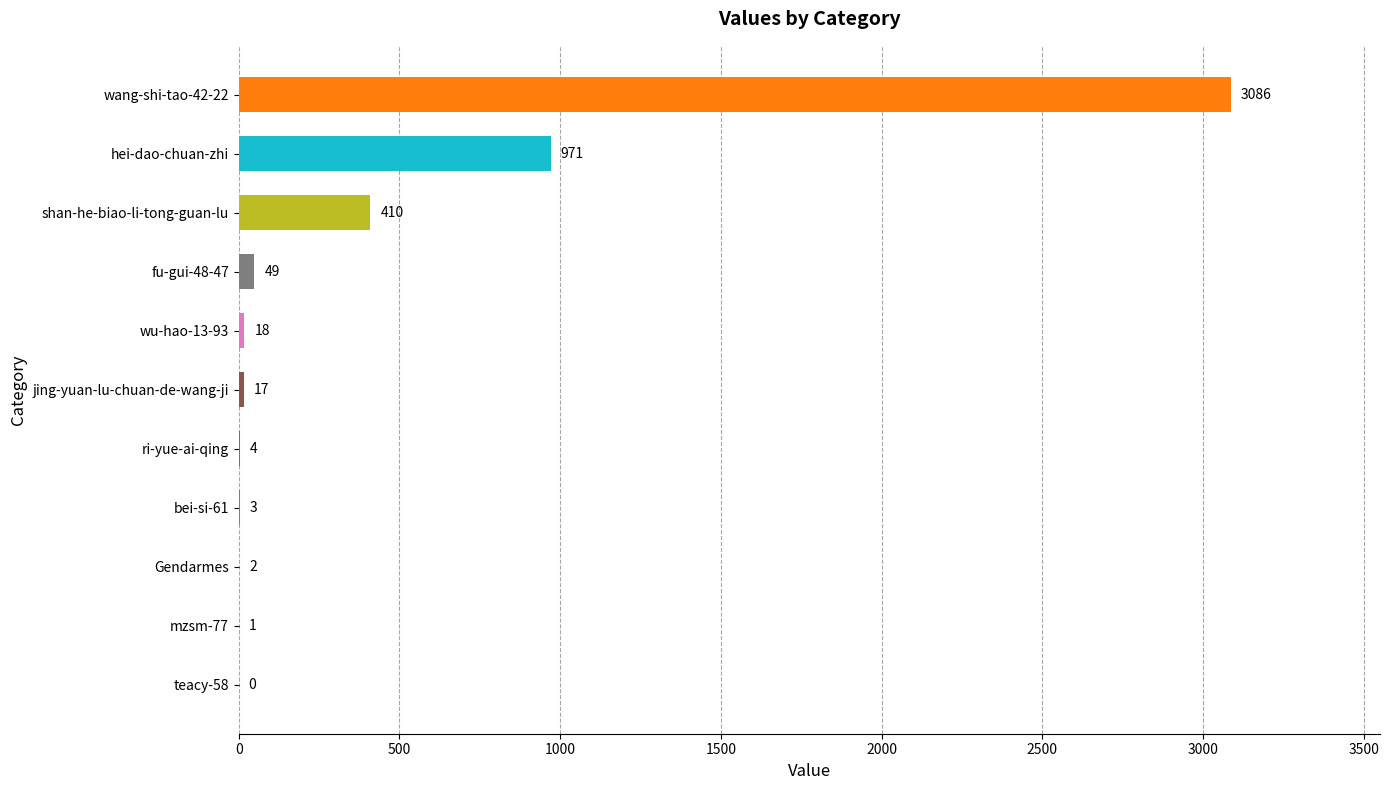

What is the average value?

415